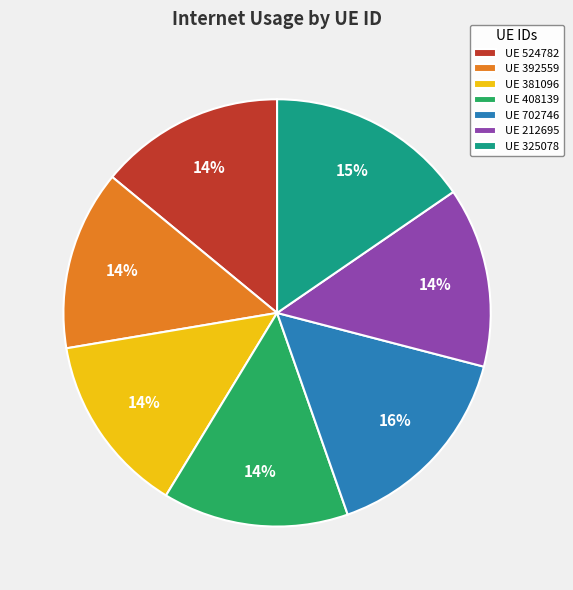

Is there any slice that represents more than half of the pie?

No